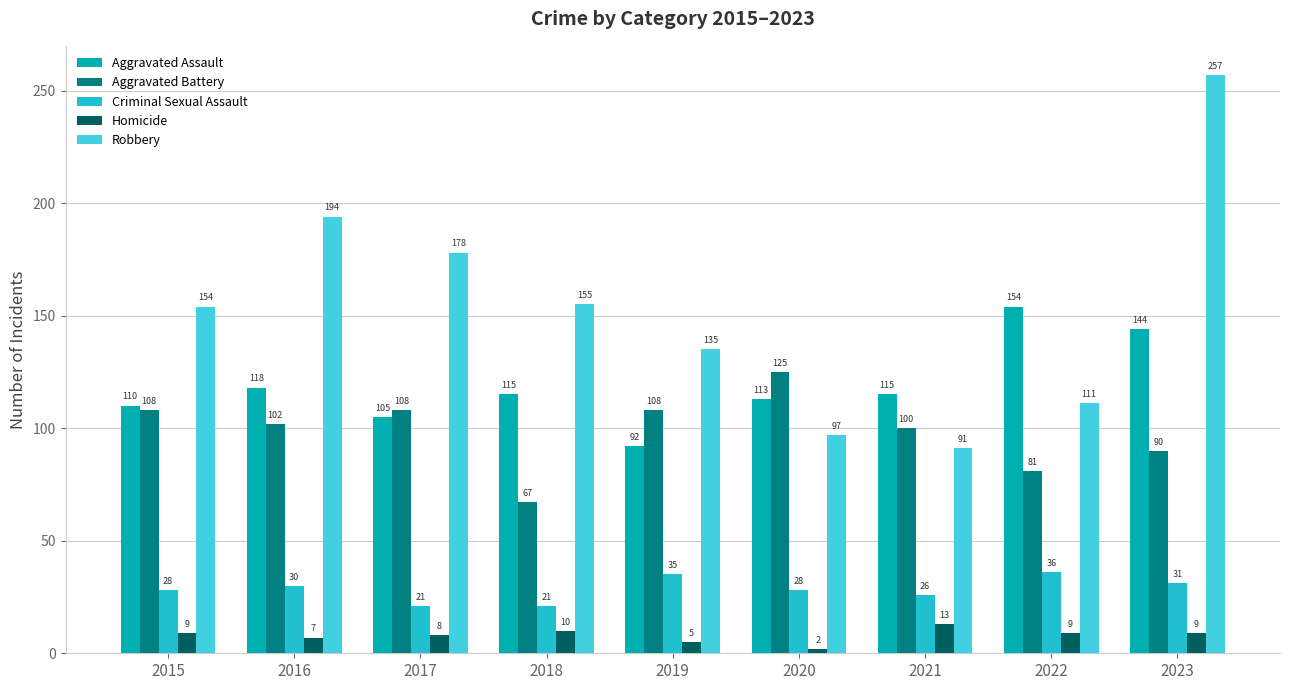

Rank the series at 2016 from lowest to highest value.

Homicide, Criminal Sexual Assault, Aggravated Battery, Aggravated Assault, Robbery